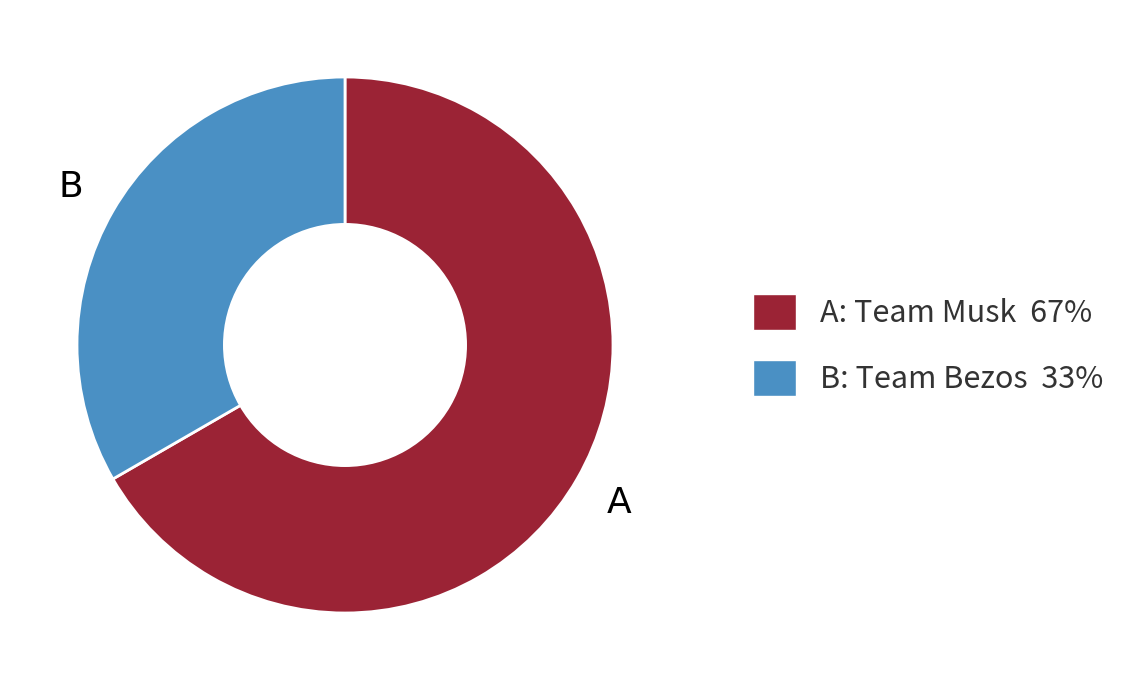

Is there any slice that represents more than half of the pie?

Yes